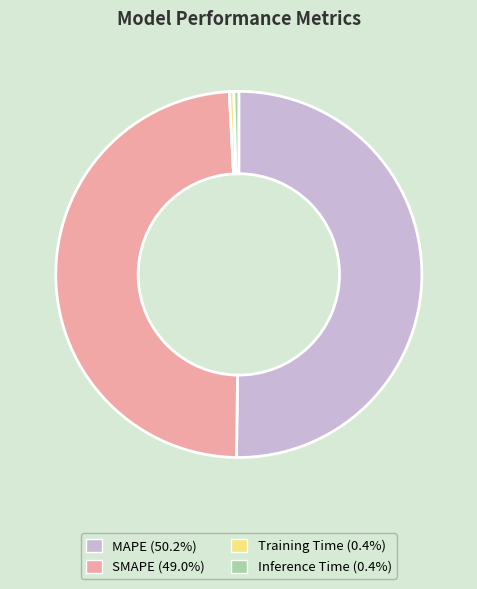

Between MAPE and Inference Time, which is larger?

MAPE